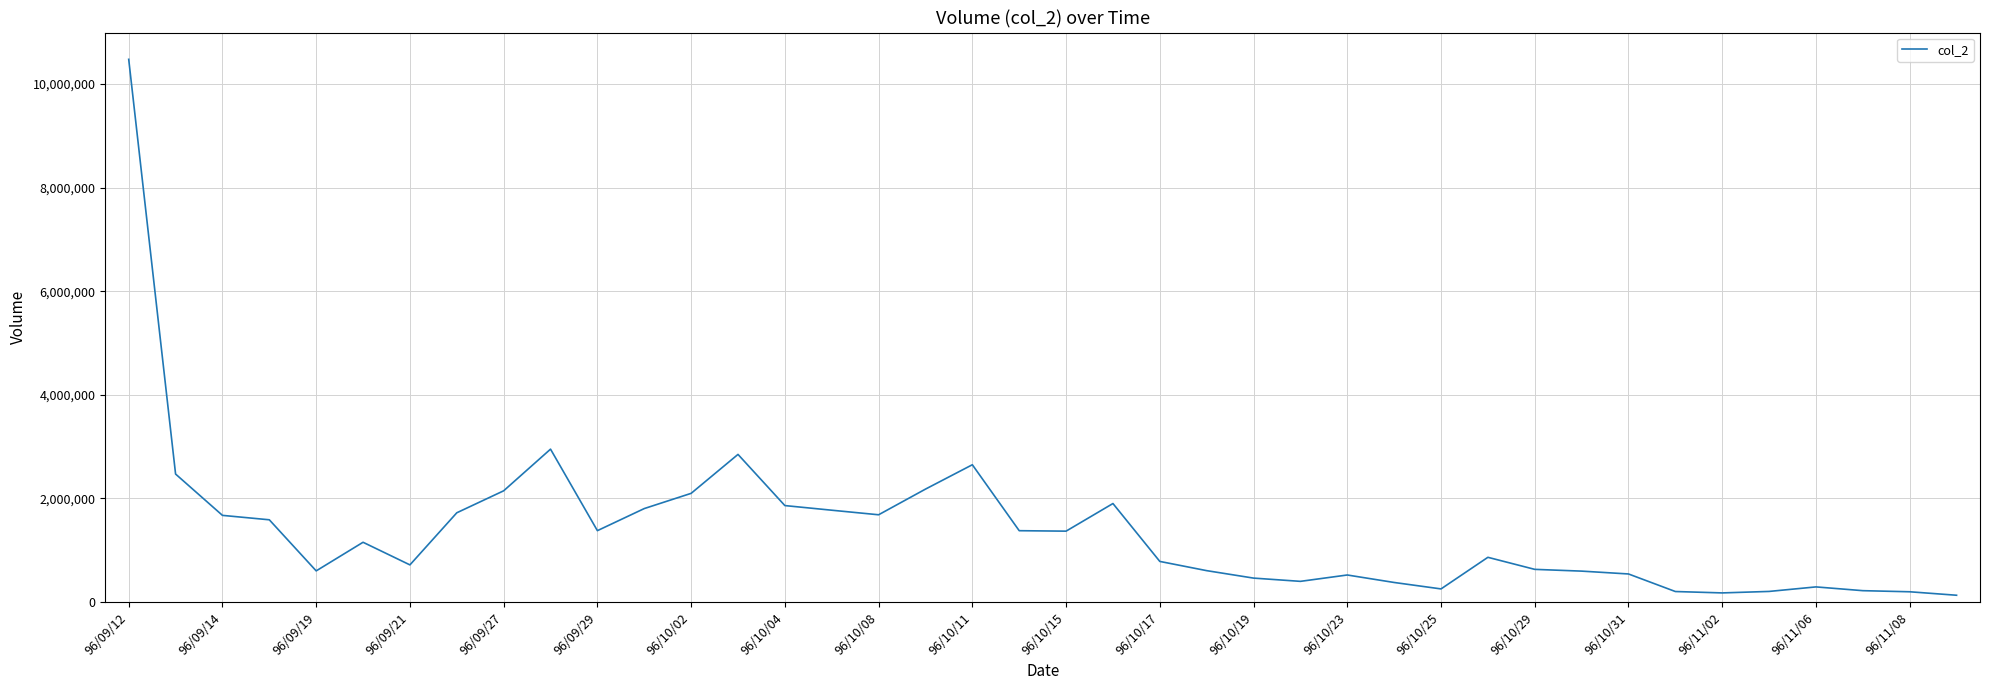

What is the greatest value displayed?

10478510